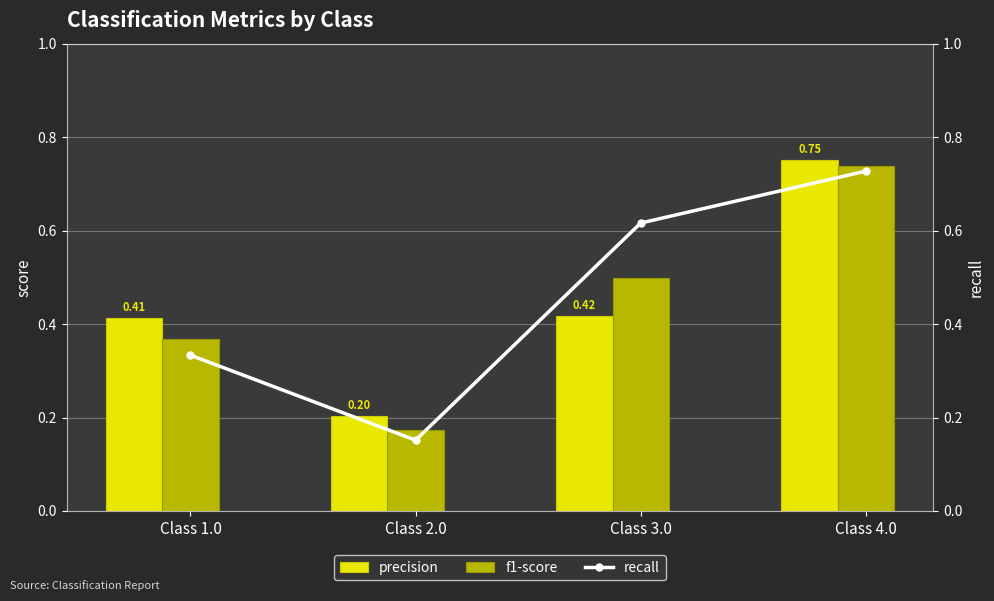

Rank the categories by recall value from lowest to highest.

Class 2.0, Class 1.0, Class 3.0, Class 4.0